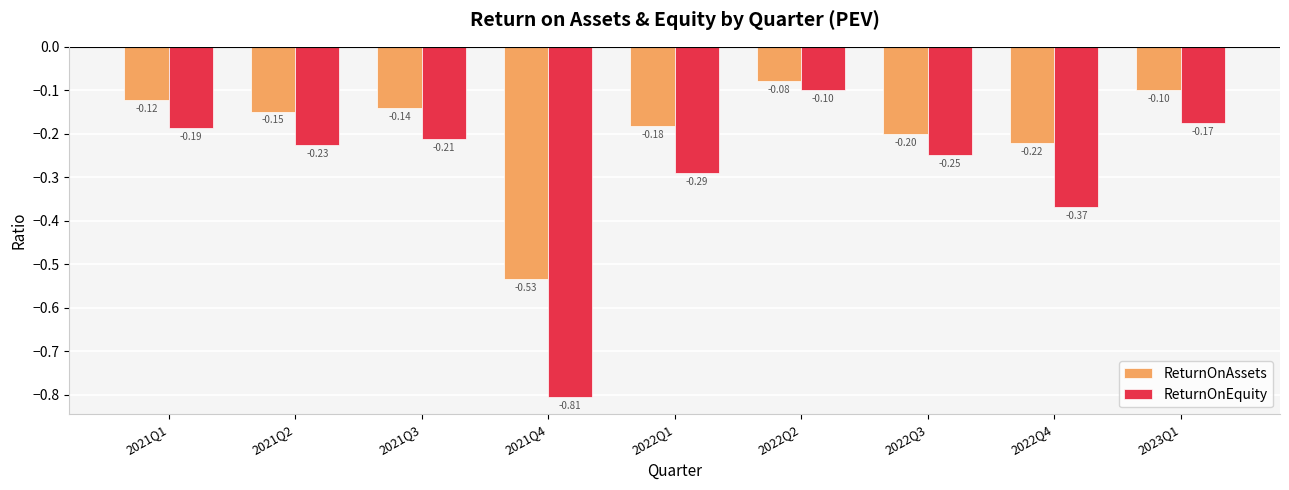

Rank the series at 2022Q3 from highest to lowest value.

ReturnOnAssets, ReturnOnEquity